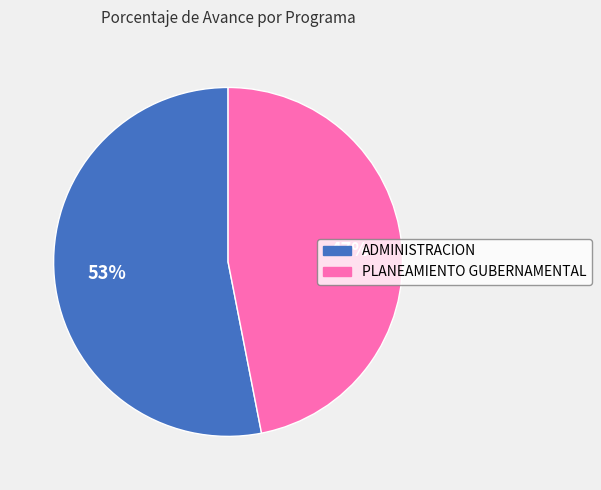

Which slice is the largest?

ADMINISTRACION